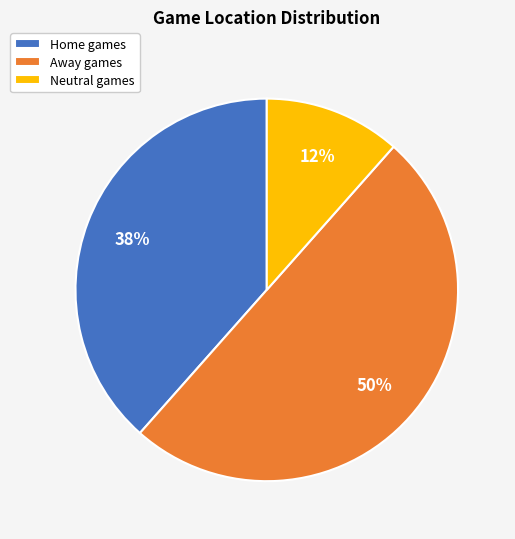

What percentage is the Home slice, to the nearest percent?

38%